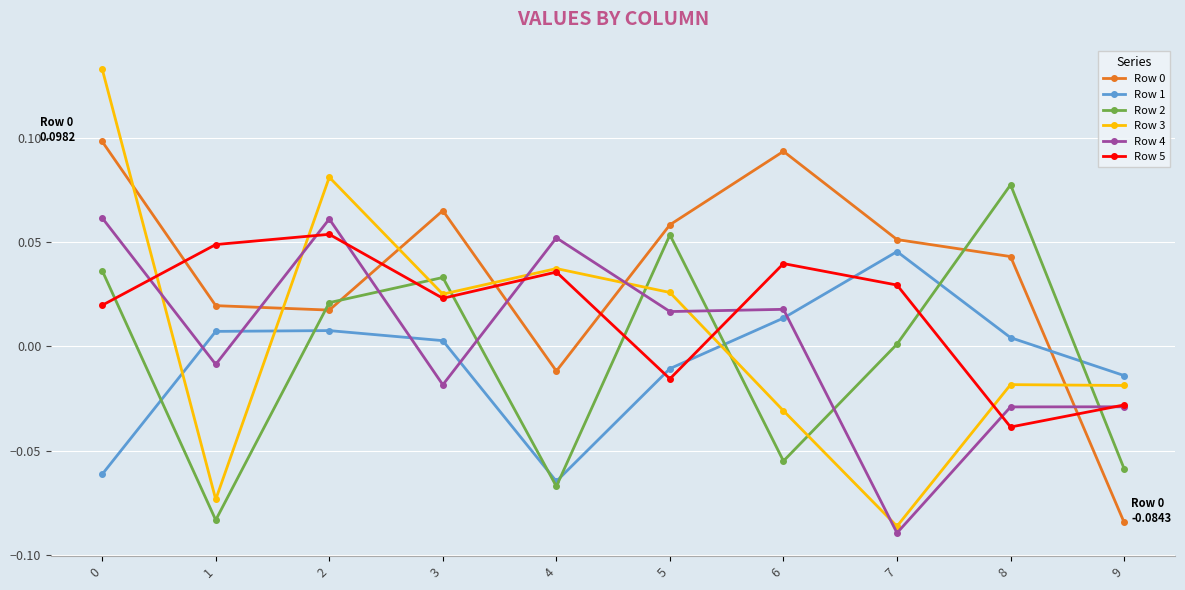

How many lines are shown in the chart?

6